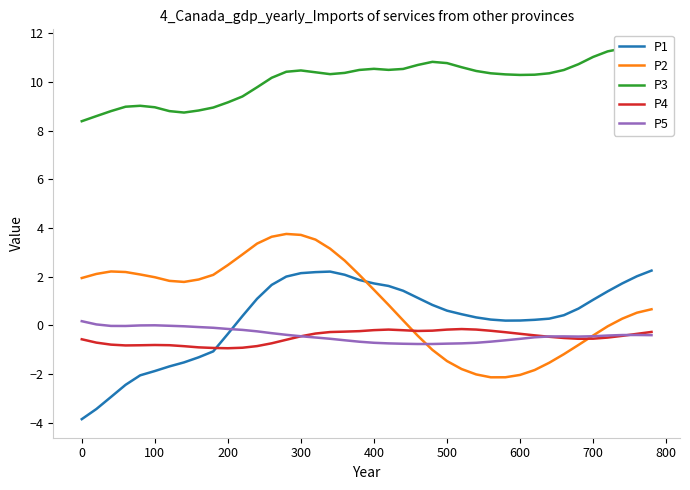

True or false: P5 and P4 cross at least once.

True